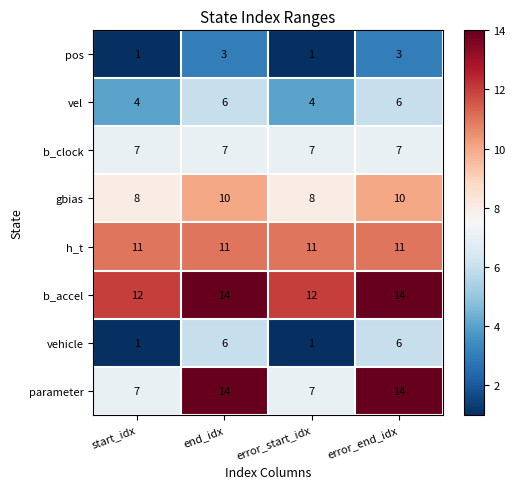

What value does the vel series have at start_idx?

4